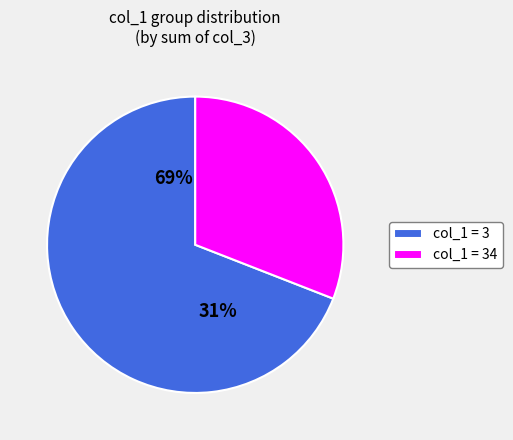

Rank the categories by value from highest to lowest.

34, 3